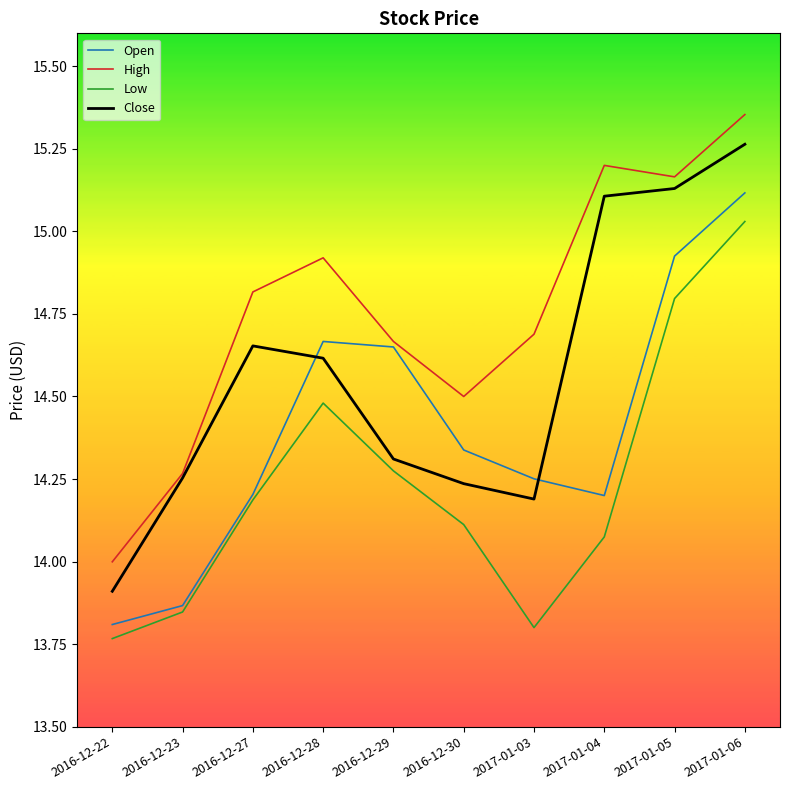

True or false: Low and High intersect in this chart.

False